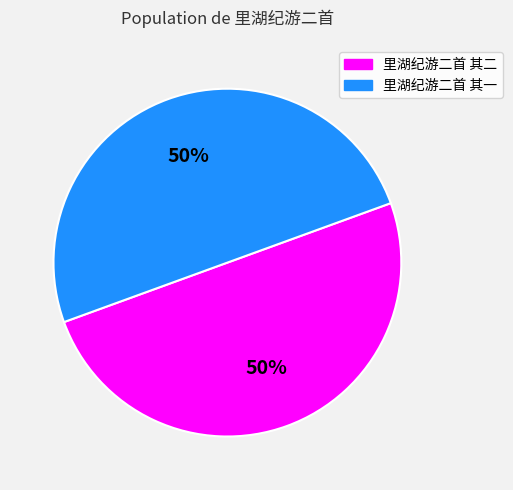

Is it true that 里湖纪游二首 其一 is 50% of the pie?

True